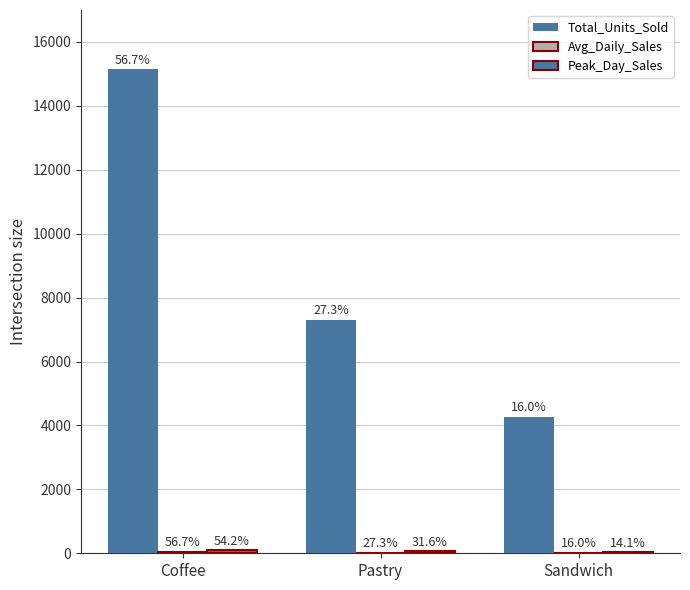

Between Coffee and Sandwich, which is larger?

Coffee